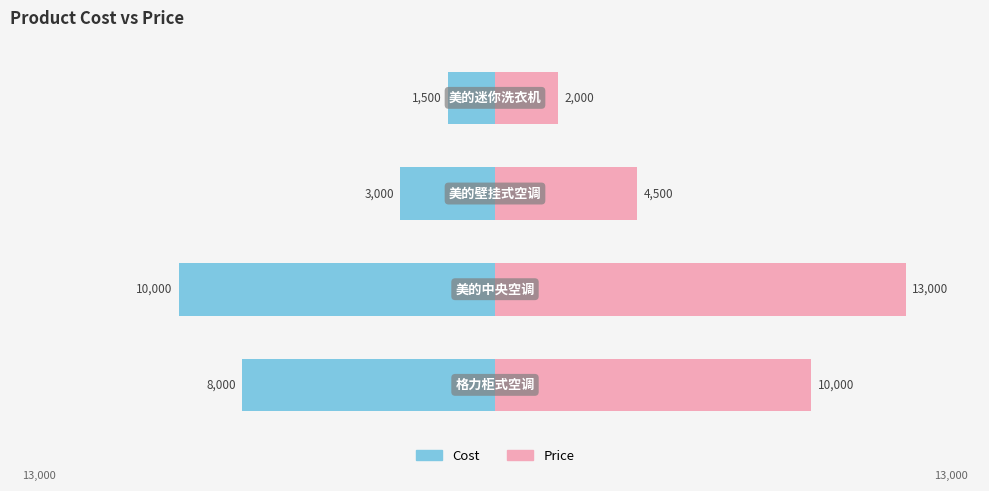

What is the value of the cost bar at the 3rd from the left?

-3000